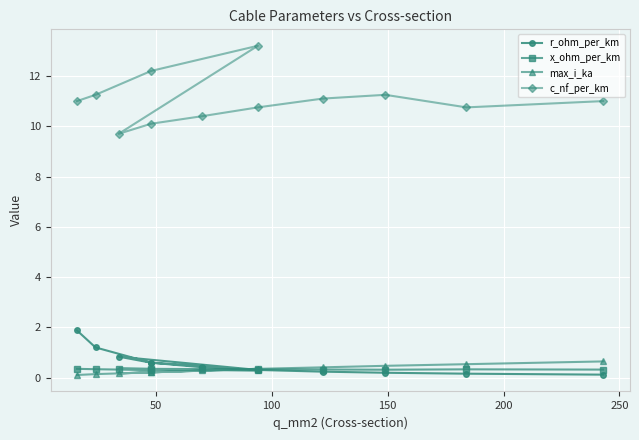

What is the difference between the maximum and minimum values in the max_i_ka series?

0.5